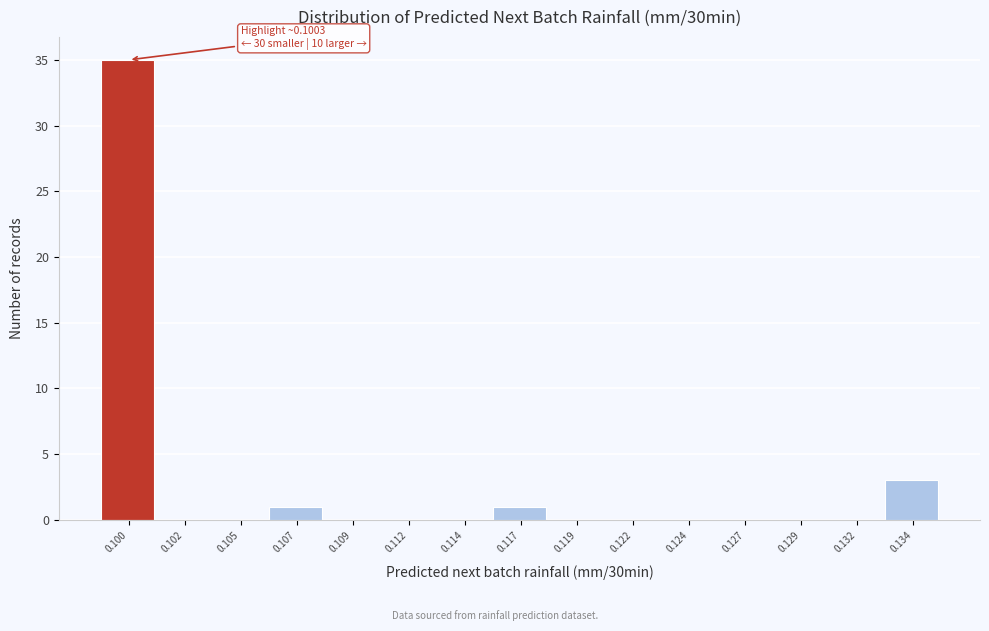

Reading left to right, transcribe all the data shown in this chart.

0.100=35	0.102=0	0.105=0	0.107=1	0.109=0	0.112=0	0.114=0	0.117=1	0.119=0	0.122=0	0.124=0	0.127=0	0.129=0	0.132=0	0.134=3